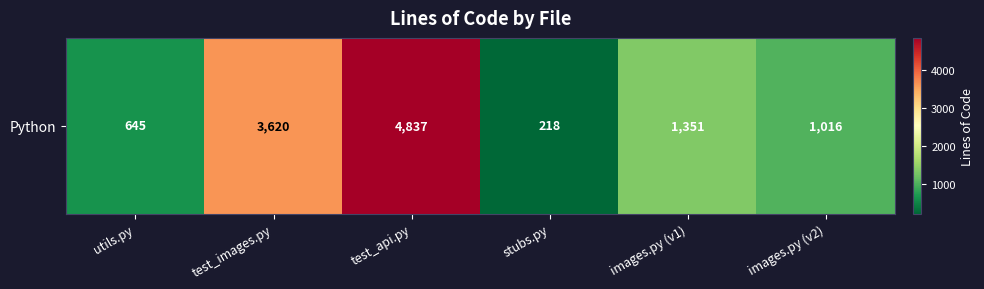

Reading left to right, transcribe all the data shown in this chart.

utils.py=645	test_images.py=3620	test_api.py=4837	stubs.py=218	images.py (v1)=1351	images.py (v2)=1016